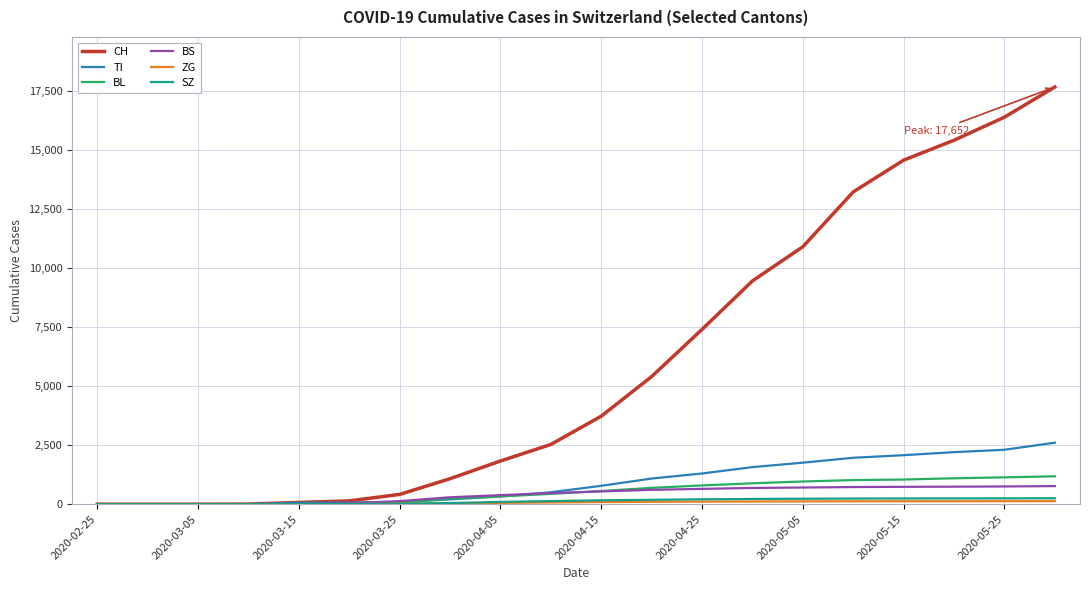

What is the maximum value for TI?

2601